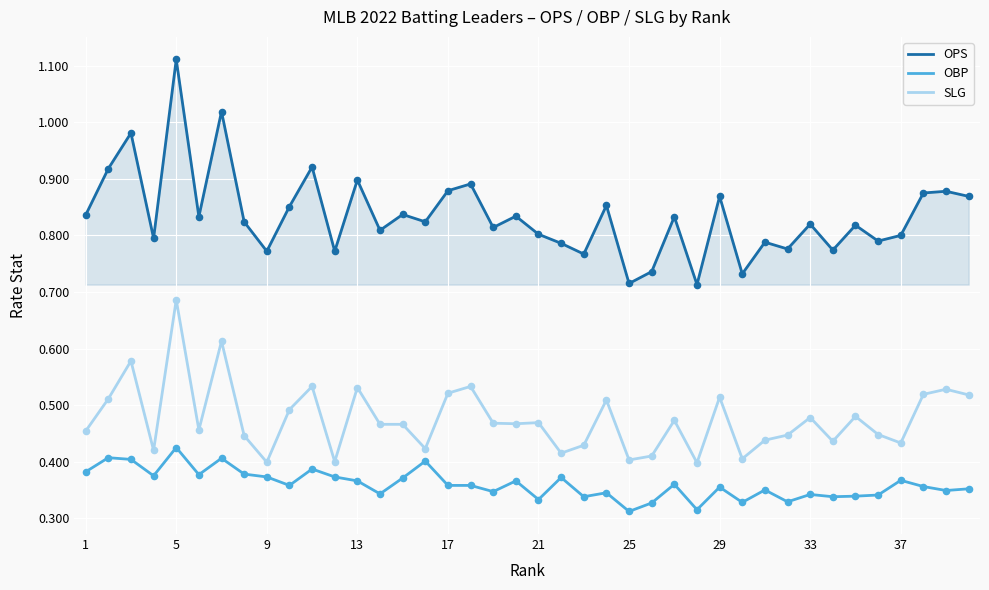

Which series has the largest total across all categories?

OPS